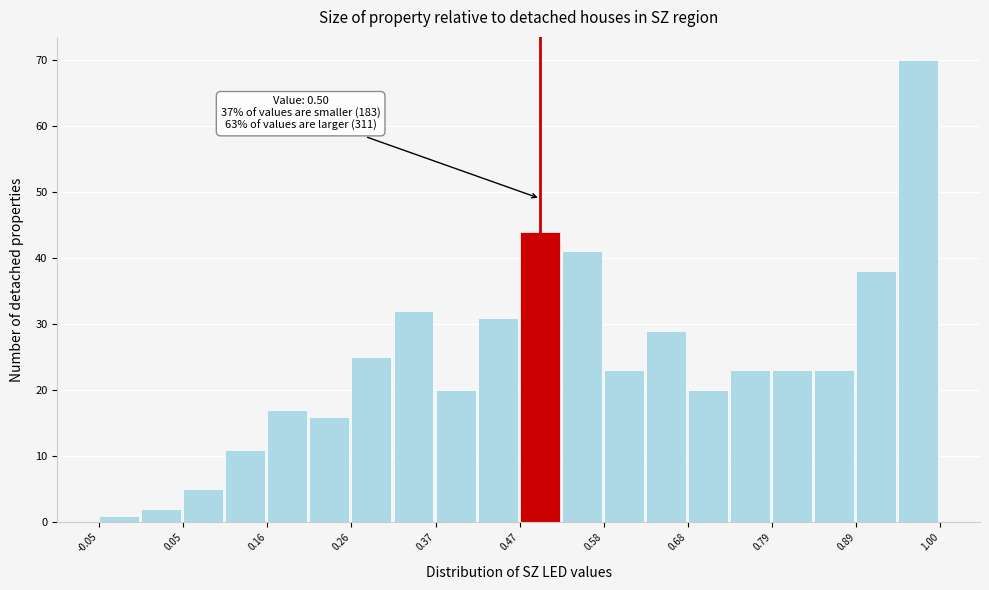

Around what value on the x-axis is the tallest bar? Give the approximate position of its centre, as read against the axis.

0.98